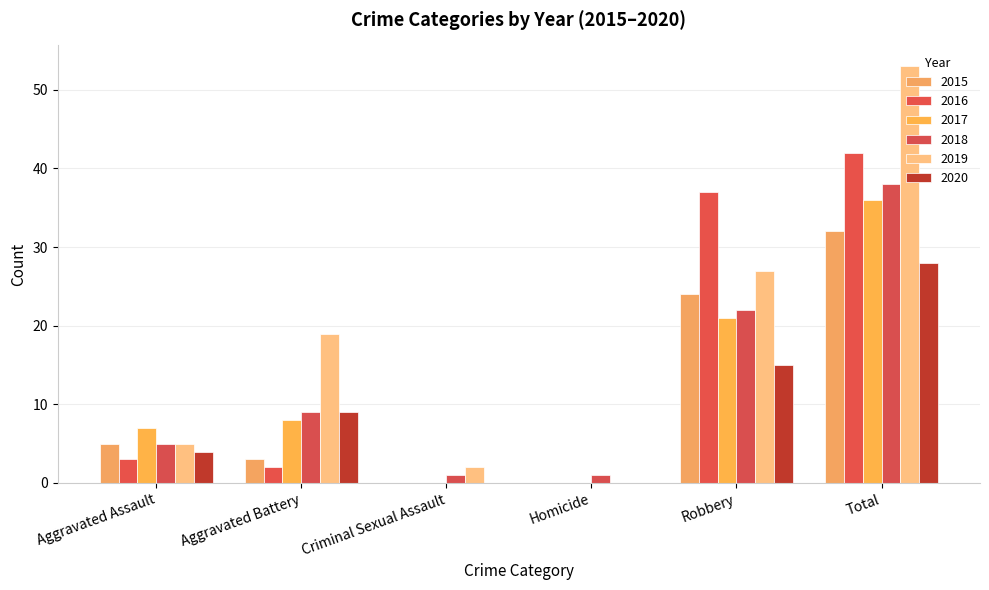

At how many categories does at least one series exceed 10?

3